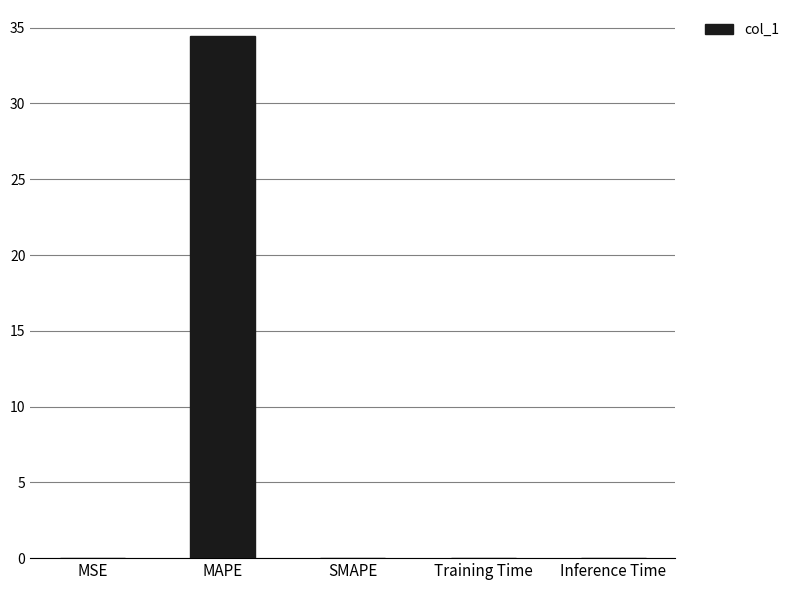

True or false: the data shows 13.9 at MAPE.

False